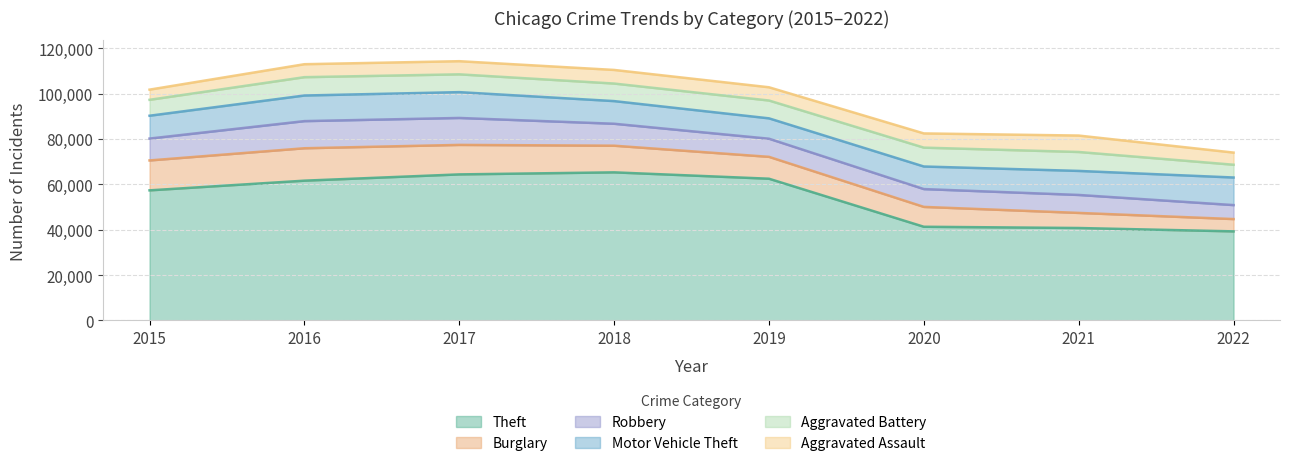

At how many categories does at least one series exceed 14936?

8